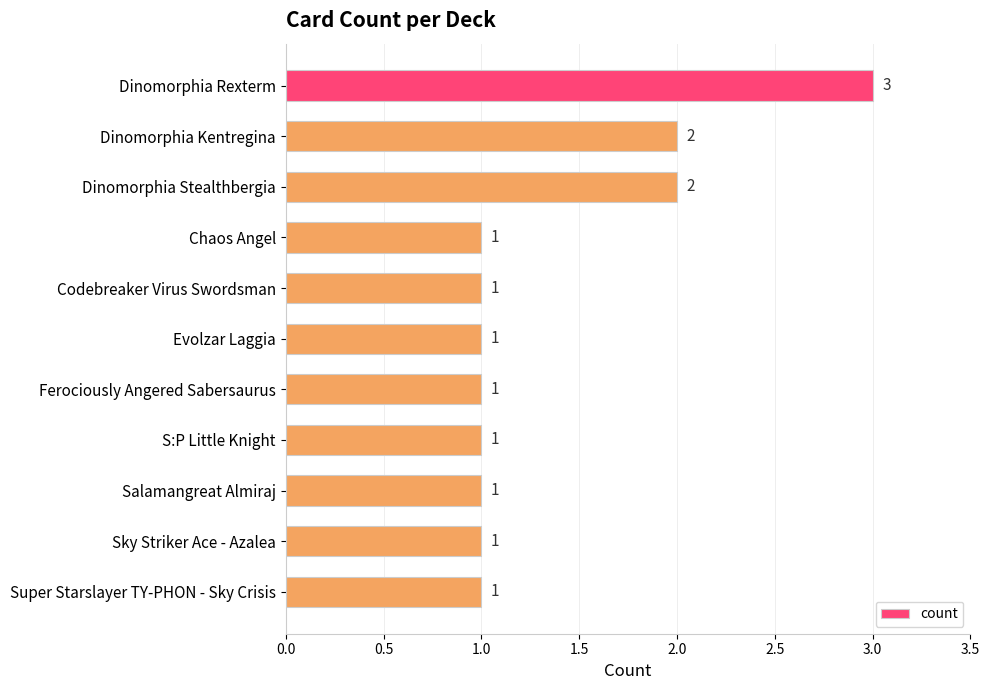

What is the sum of all values?

15